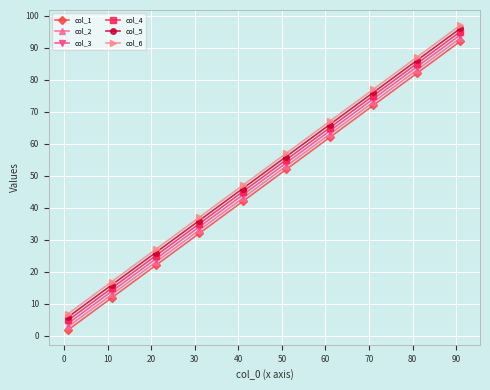

What is the difference between the maximum and minimum values in the col_5 series?

90